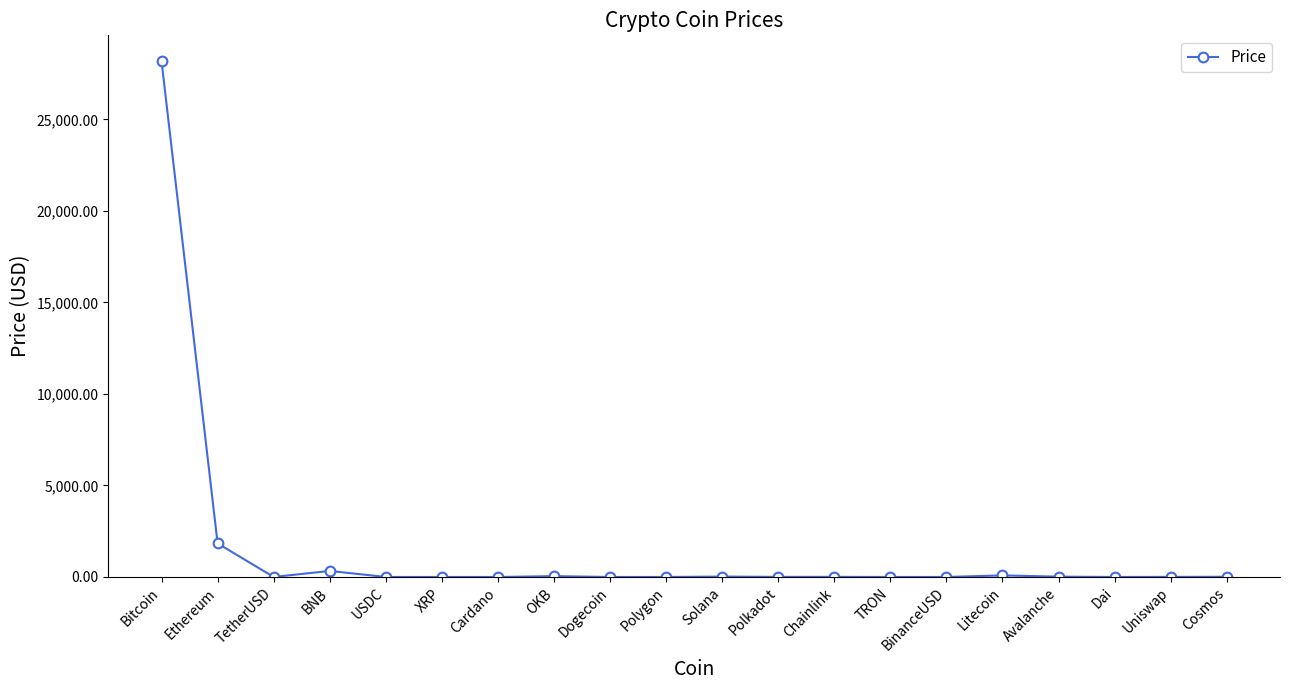

True or false: there are more than 2 points higher than both neighbors.

True